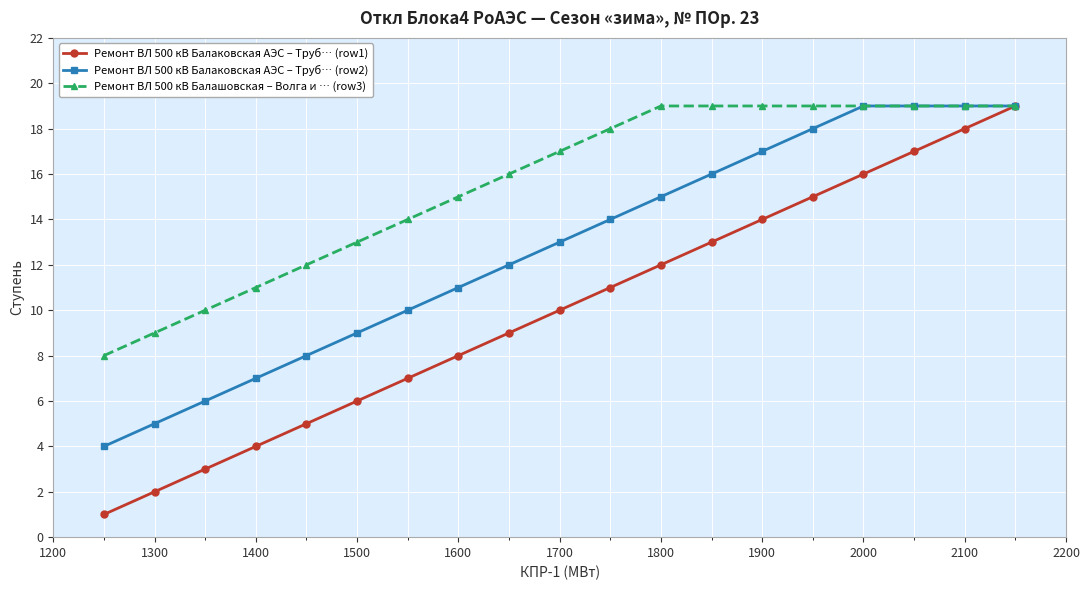

What is the difference between the maximum and second lowest values in the Ремонт ВЛ 500 кВ Балаковская АЭС – Труб… (row1) series?

17